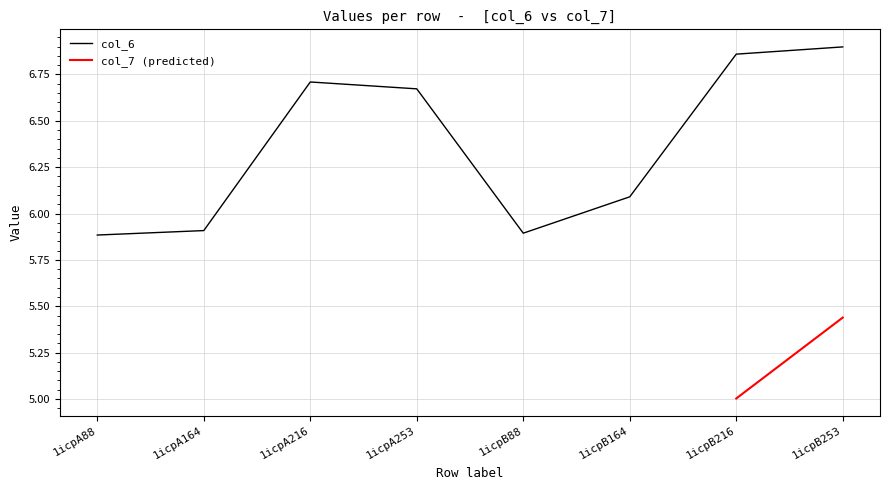

How many points are lower than both their immediate neighbors (excluding endpoints)?

1